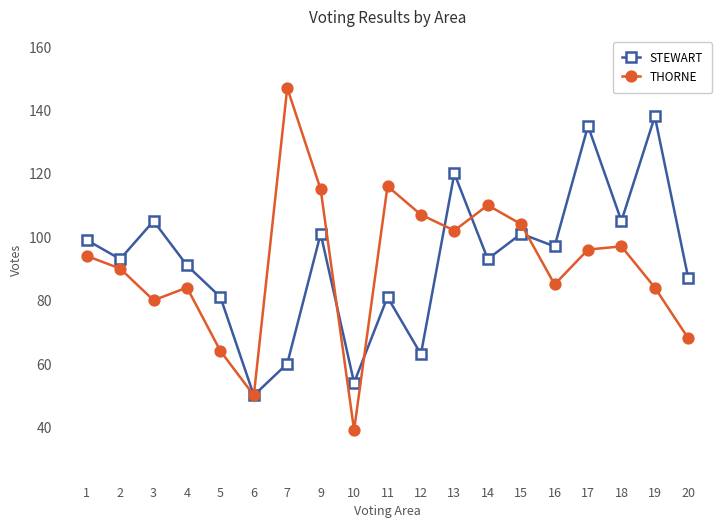

What is the maximum value for THORNE?

147